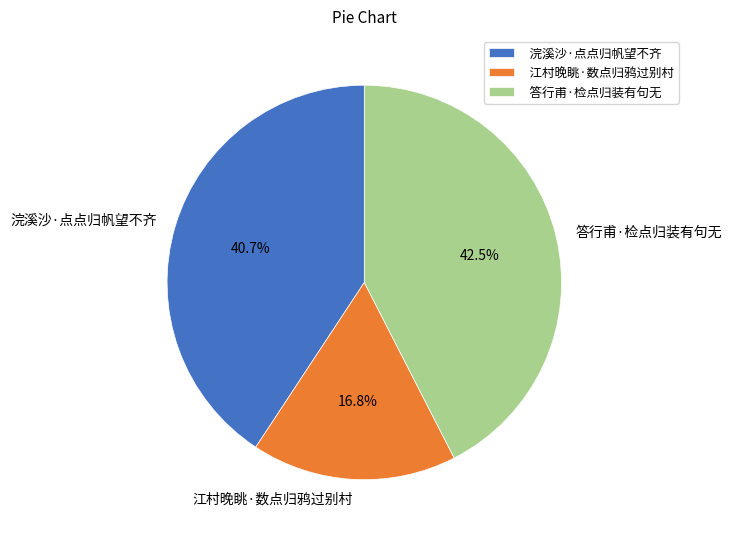

Which category has the smallest portion of the pie?

江村晚眺·数点归鸦过别村